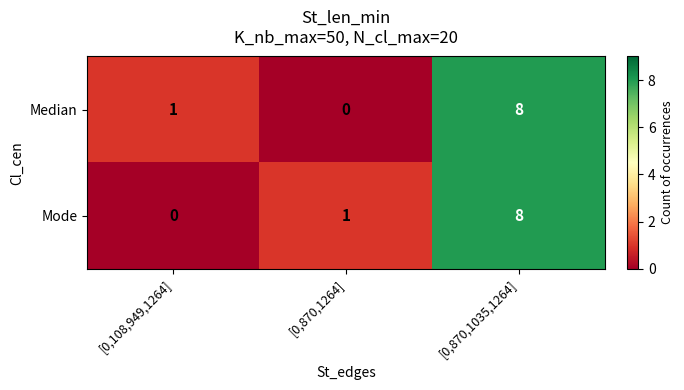

At [0,870,1264], list the series in order from largest to smallest.

Mode, Median